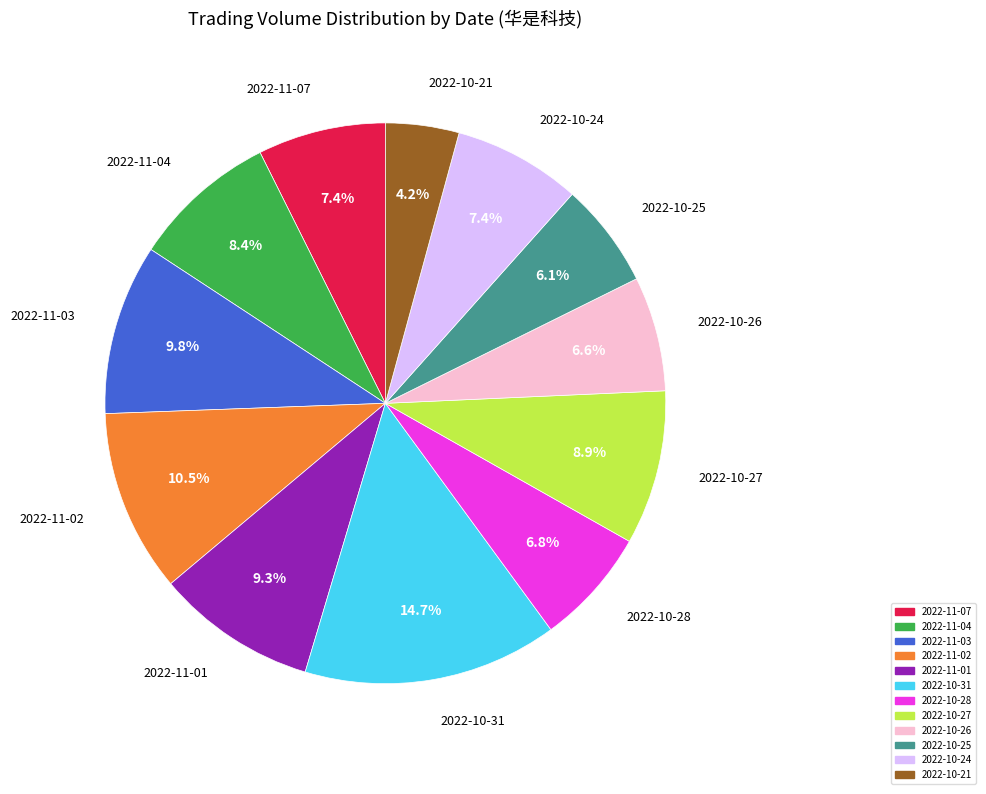

To the nearest percent, what is the average slice percentage?

8%